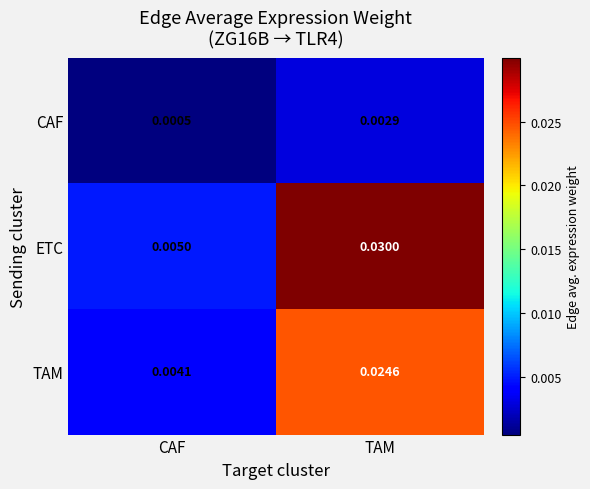

Which series has the largest total across all categories?

ETC